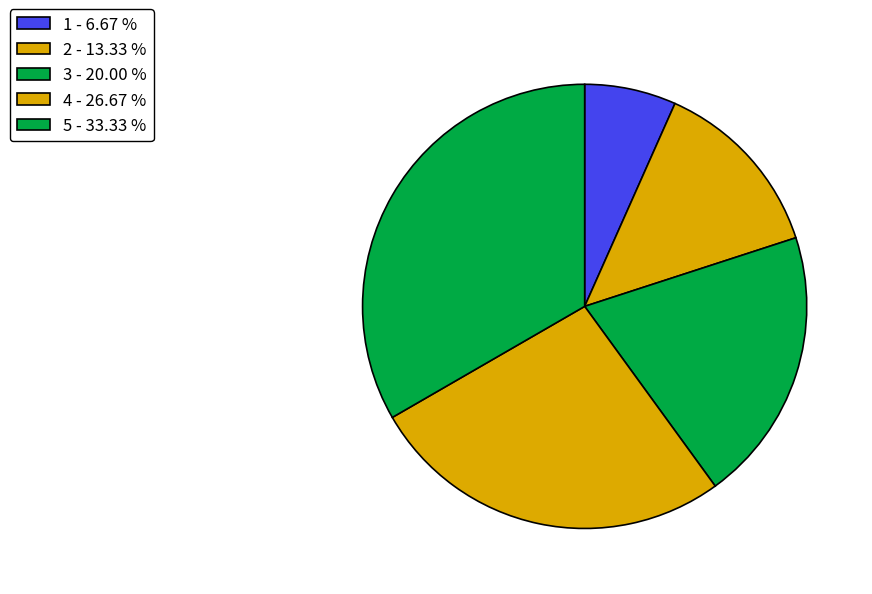

What is the ratio of the value at 2 to the value at 5?

0.4